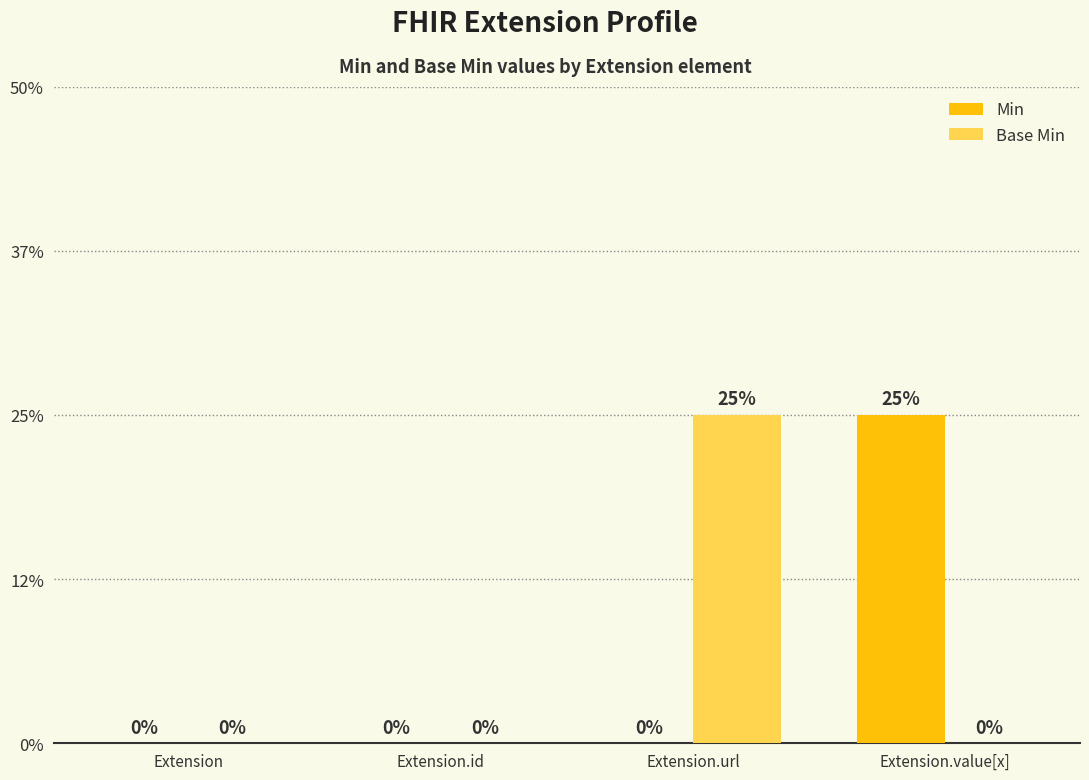

Are the bars grouped side by side (vs. stacked)?

Yes